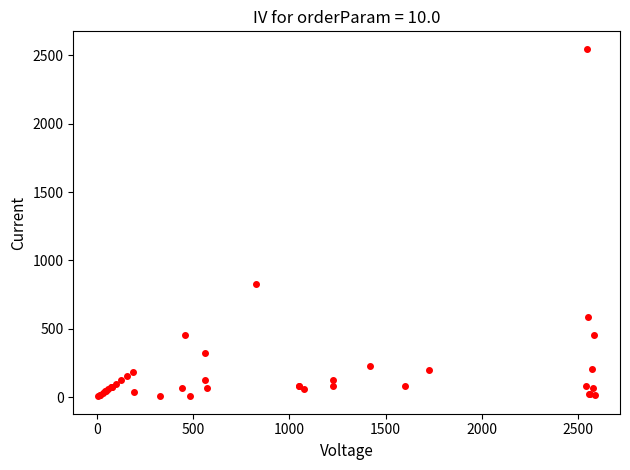

What Y value in the scatter plot is closest to 1277?

828